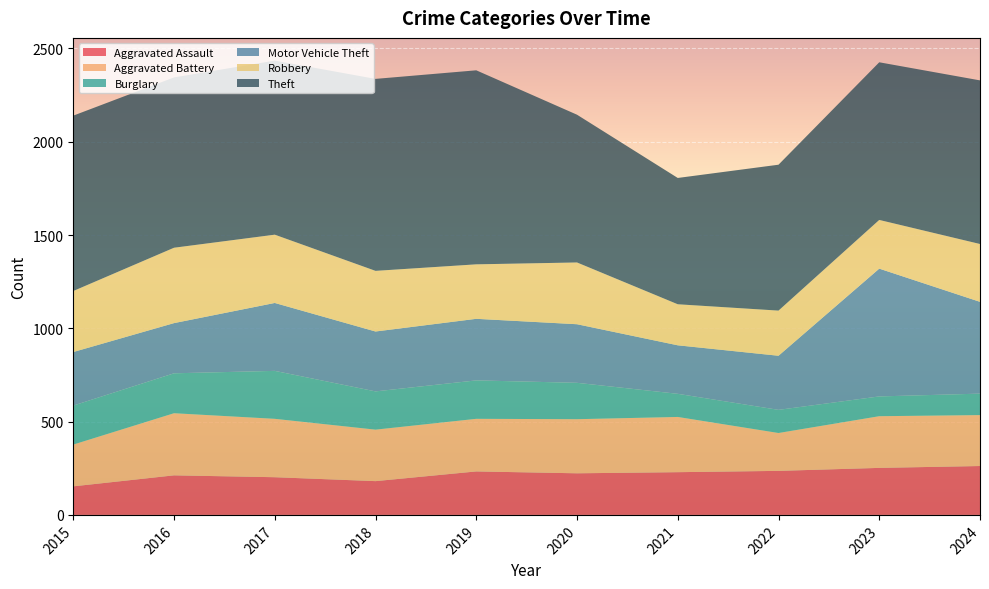

Reading left to right, list all the values displayed in this chart.

Aggravated Assault: 2015=153	2016=212	2017=202	2018=181	2019=233	2020=223	2021=229	2022=236	2023=252	2024=262
Aggravated Battery: 2015=224	2016=333	2017=313	2018=276	2019=282	2020=290	2021=296	2022=203	2023=277	2024=273
Burglary: 2015=209	2016=214	2017=257	2018=205	2019=206	2020=195	2021=124	2022=124	2023=106	2024=115
Motor Vehicle Theft: 2015=287	2016=269	2017=364	2018=321	2019=330	2020=314	2021=260	2022=290	2023=685	2024=492
Robbery: 2015=327	2016=404	2017=366	2018=325	2019=292	2020=331	2021=220	2022=242	2023=261	2024=310
Theft: 2015=940	2016=913	2017=933	2018=1029	2019=1040	2020=792	2021=677	2022=782	2023=845	2024=877